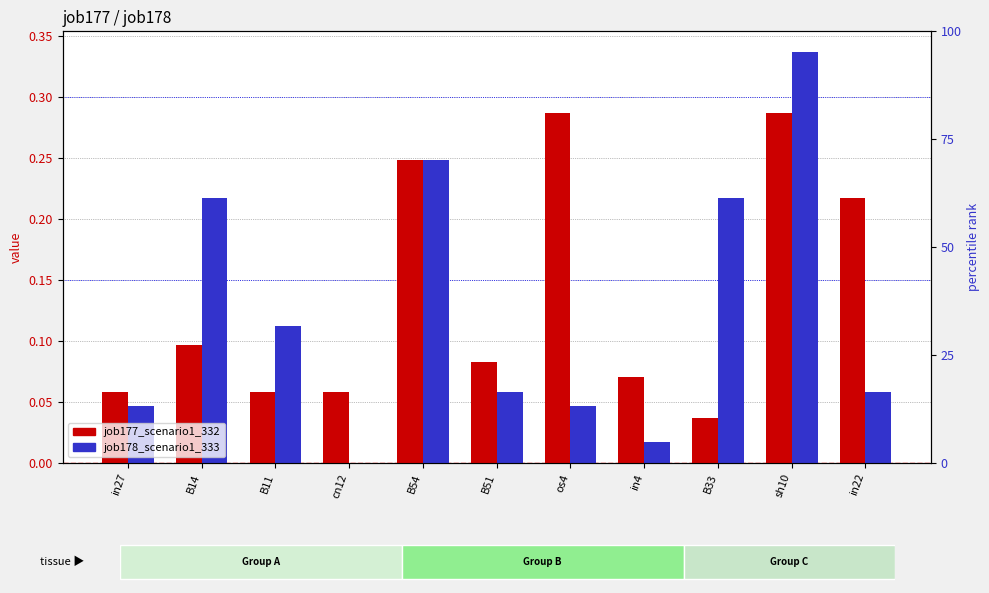

What is the average value of the job177_scenario1_332 series?

0.1